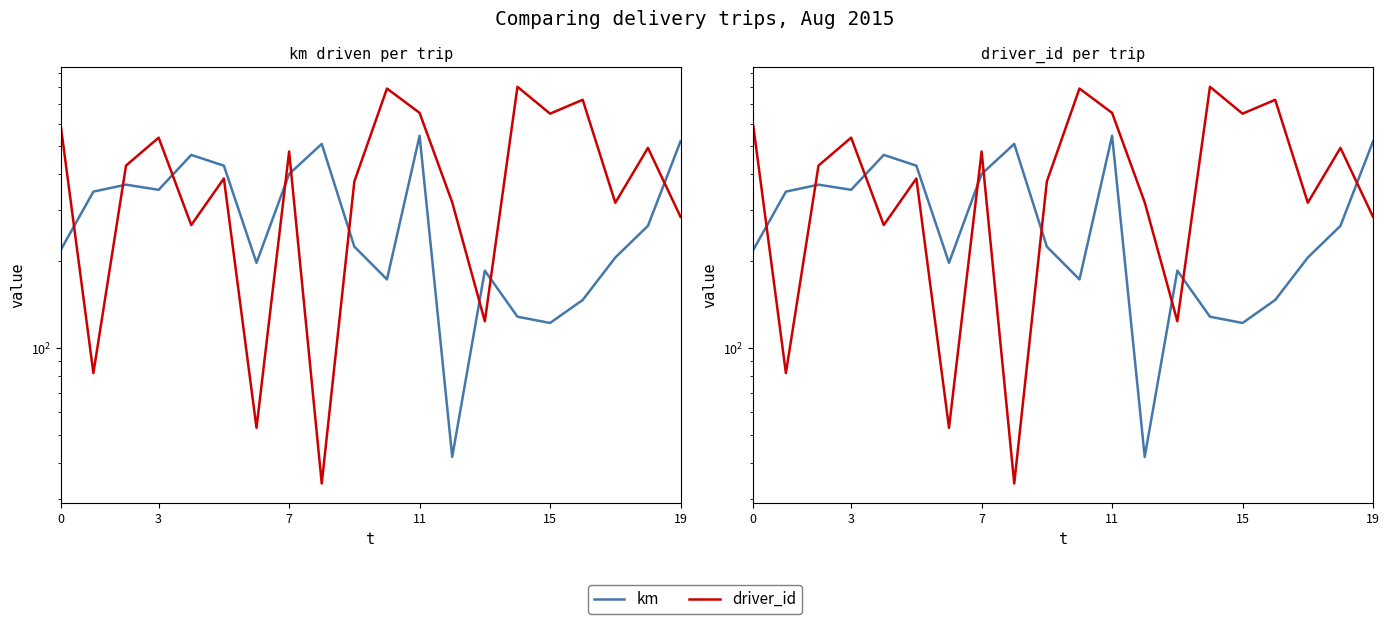

What is the sum of all driver_id values?

8401.0